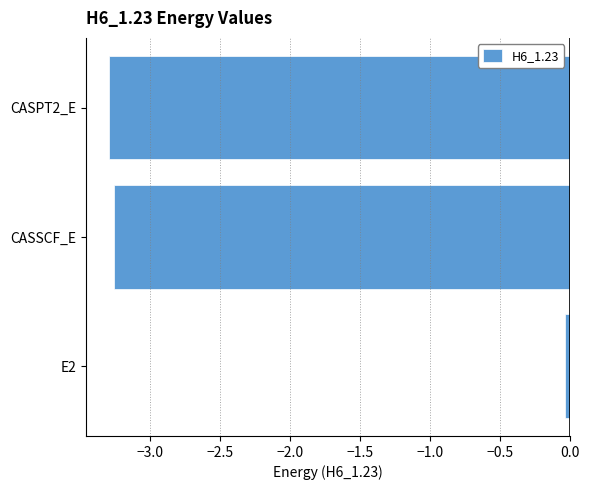

How many values are below -3?

2